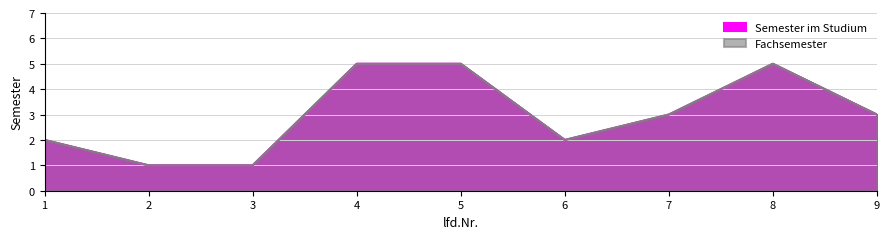

True or false: Fachsemester and Semester im Studium cross at least once.

False